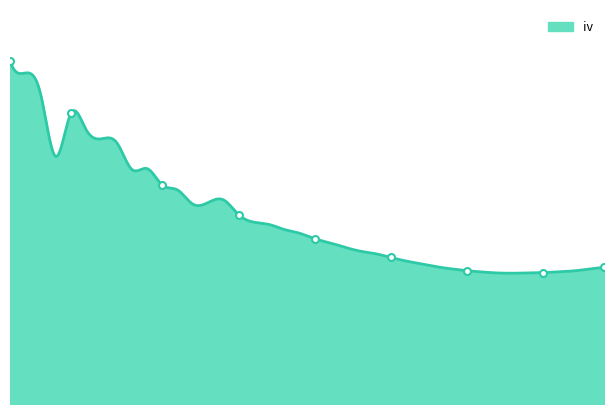

Reading left to right, transcribe all the data shown in this chart.

0.8	0.8	0.7	0.6	0.7	0.6	0.6	0.6	0.5	0.5	0.5	0.5	0.5	0.5	0.5	0.4	0.4	0.4	0.4	0.4	0.4	0.4	0.4	0.4	0.3	0.3	0.3	0.3	0.3	0.3	0.3	0.3	0.3	0.3	0.3	0.3	0.3	0.3	0.3	0.3